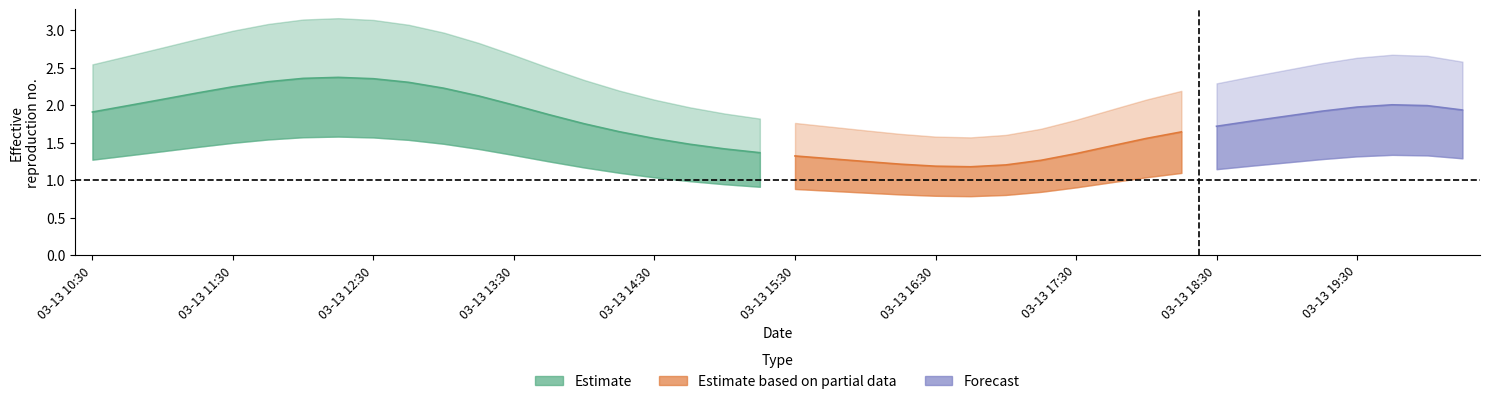

Does the chart display data point markers on the line(s)?

No